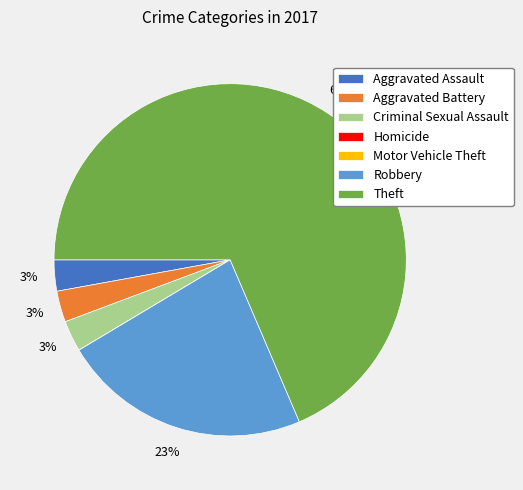

What percentage is the Robbery slice, to the nearest percent?

23%